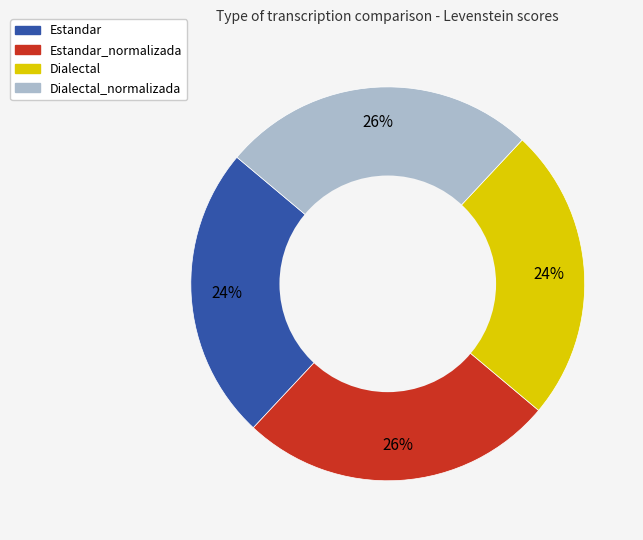

To the nearest percent, what is the average slice percentage?

25%